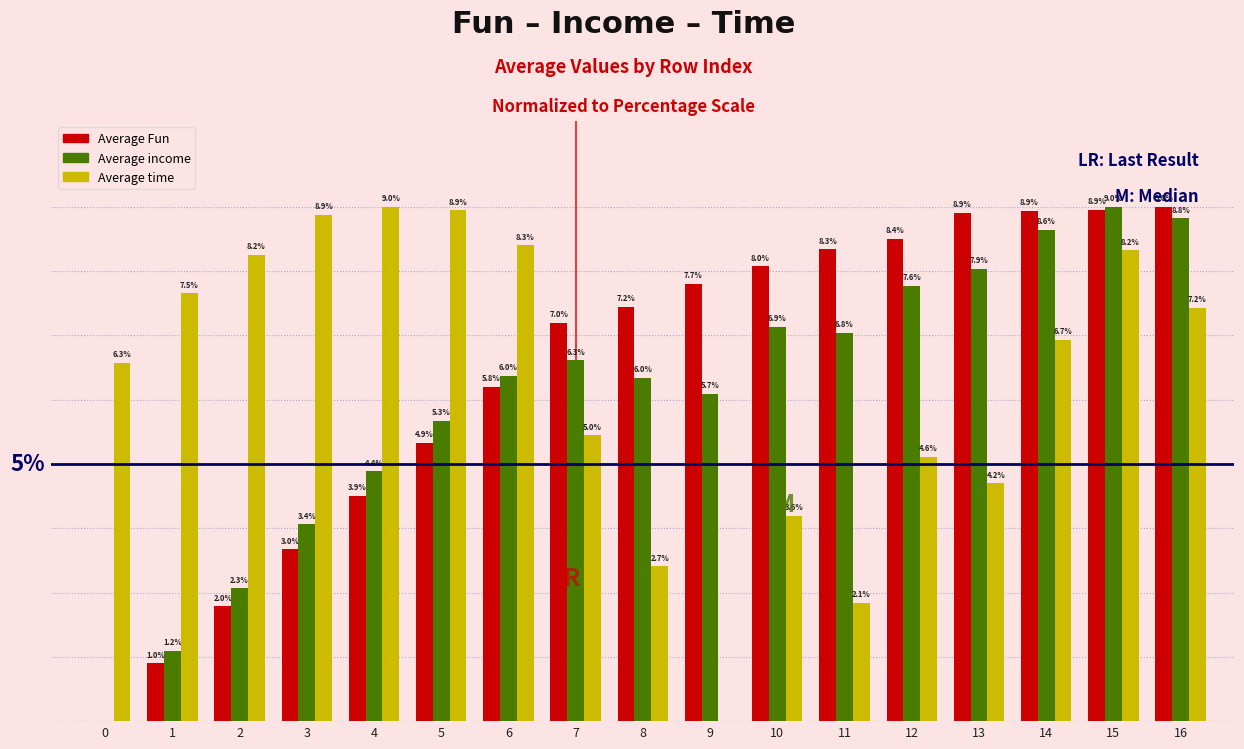

Which series has the largest total across all categories?

Average Fun